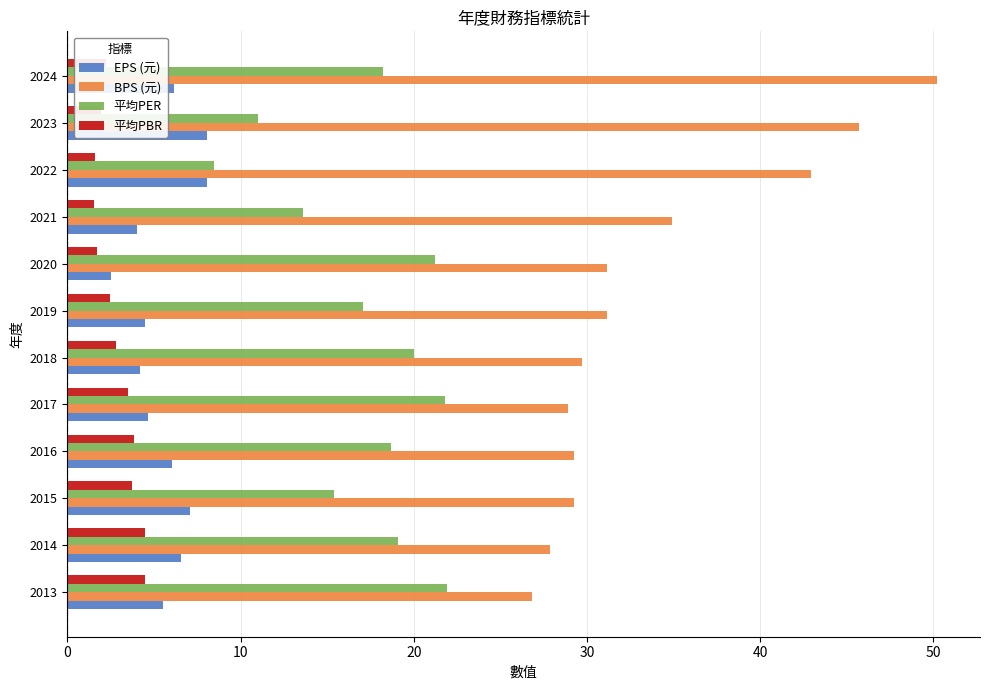

At which category is the sum across all series the highest?

2024